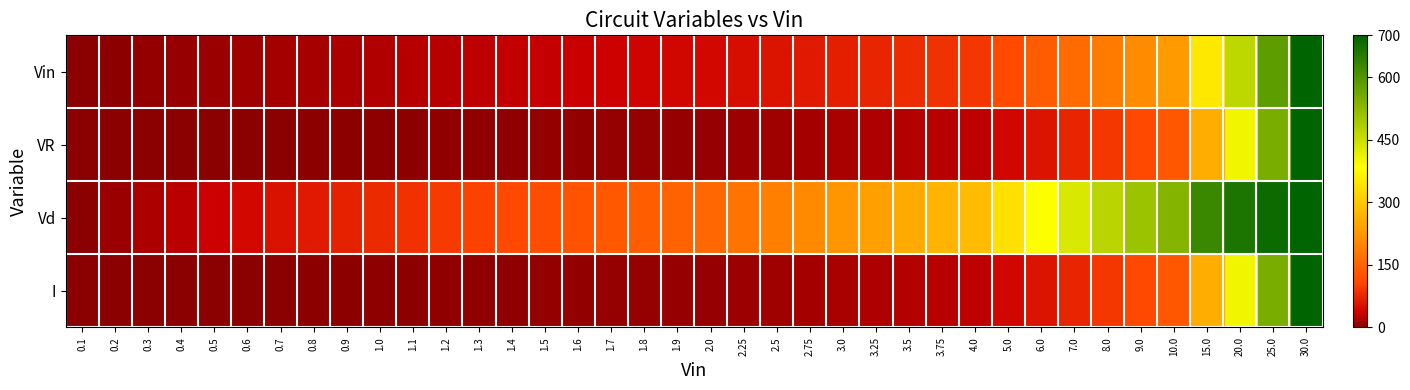

At which category is the sum across all series the highest?

30.0